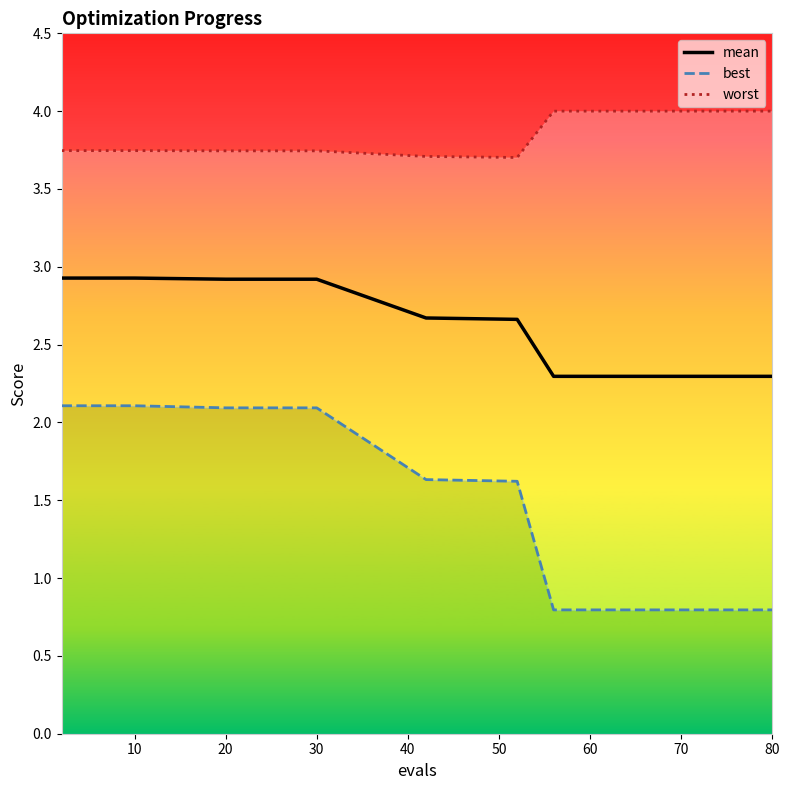

What is the minimum value for mean?

2.3